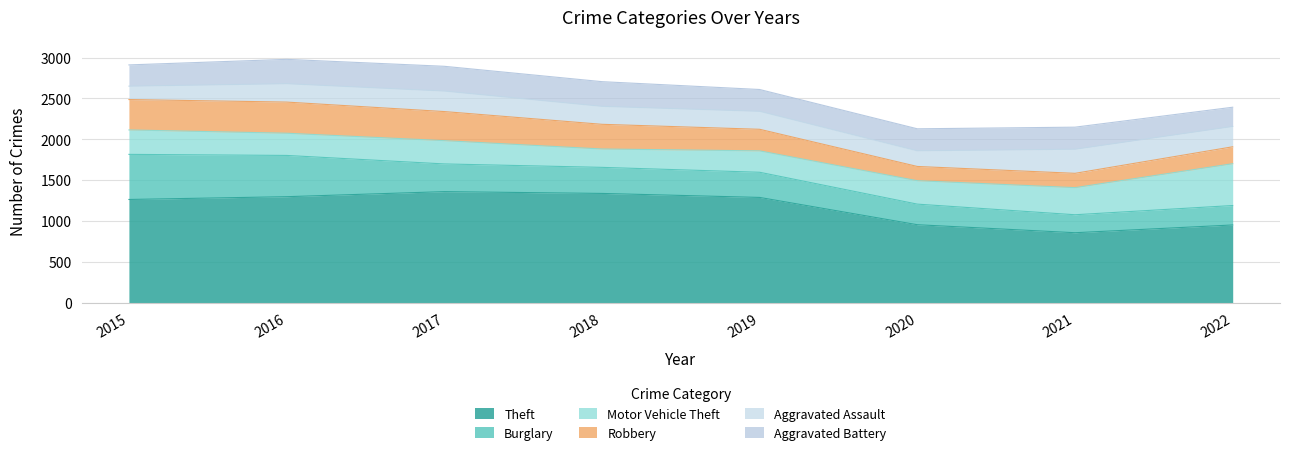

At which label is Aggravated Battery closest to 269?

2020